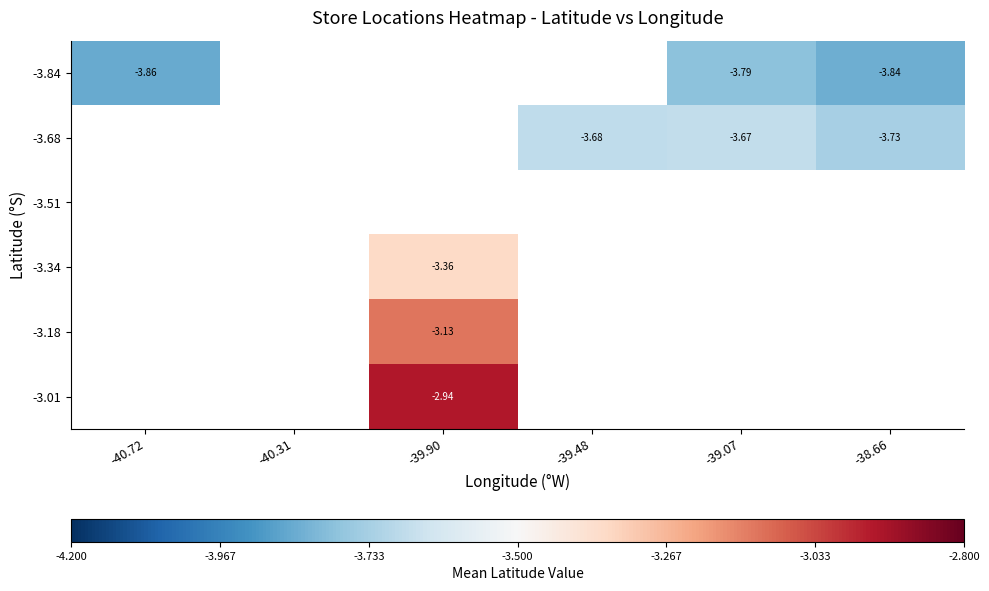

Rank the categories by -3.84 value from lowest to highest.

-40.72, -40.31, -39.90, -39.48, -38.66, -39.07